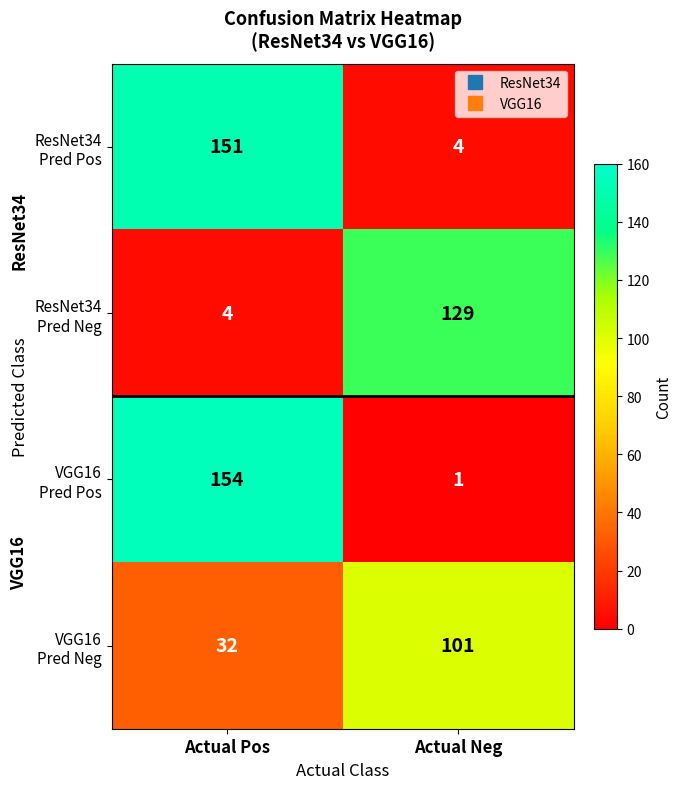

What is the spread (max minus min) of values at Actual Neg?

128